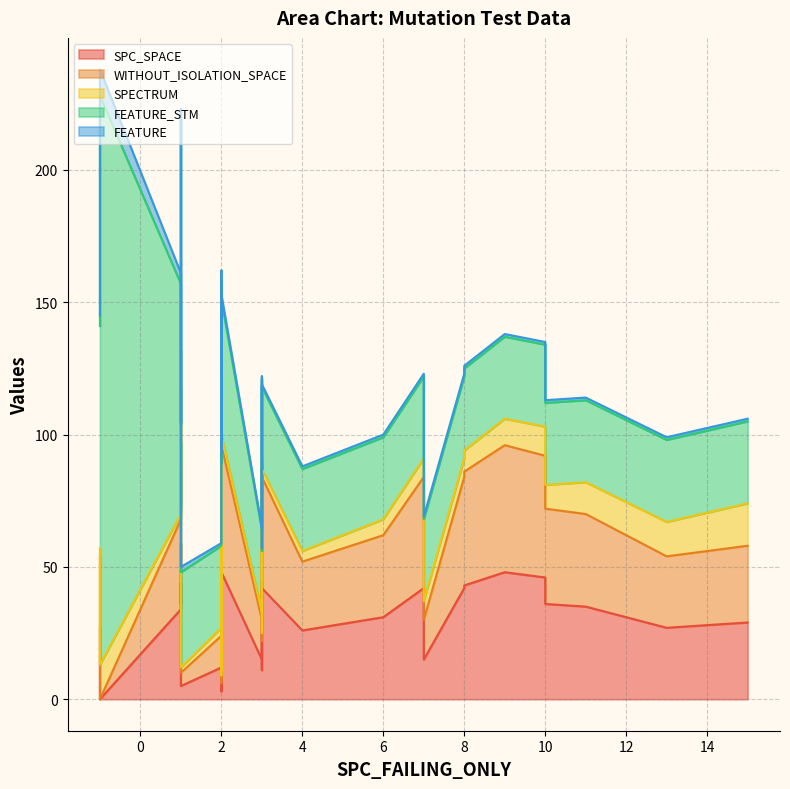

Which series has the largest total across all categories?

FEATURE_STM